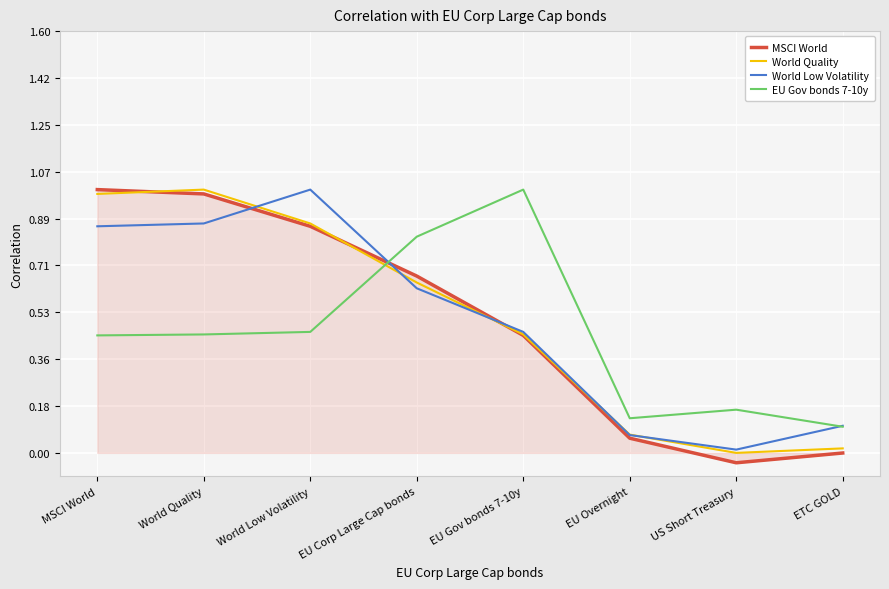

How many times do World Quality and EU Gov bonds 7-10y cross each other?

1